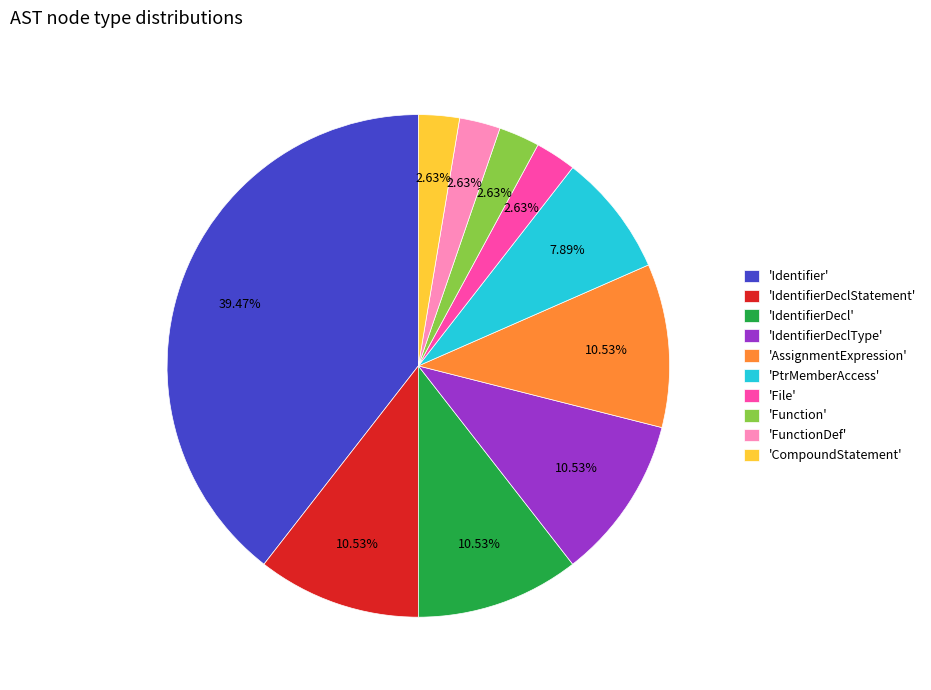

Approximately how many times larger is the value at 'FunctionDef' compared to 'File'?

1.0